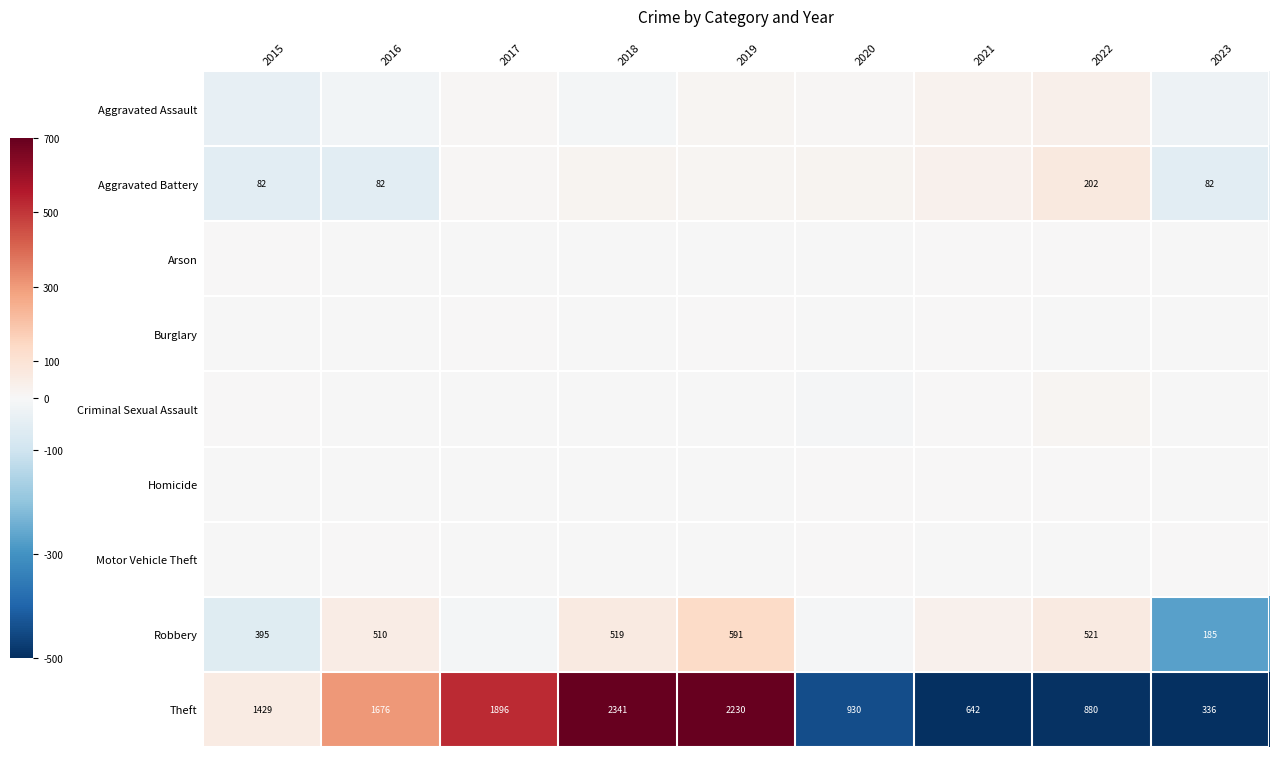

Which series has the widest spread of values?

Theft